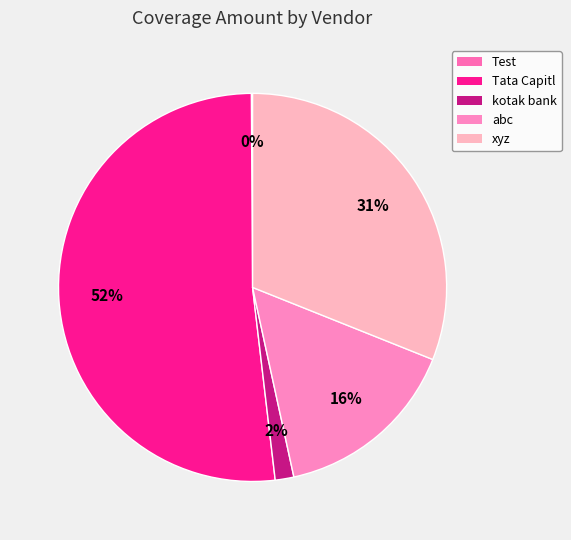

Does any single category account for the majority?

Yes